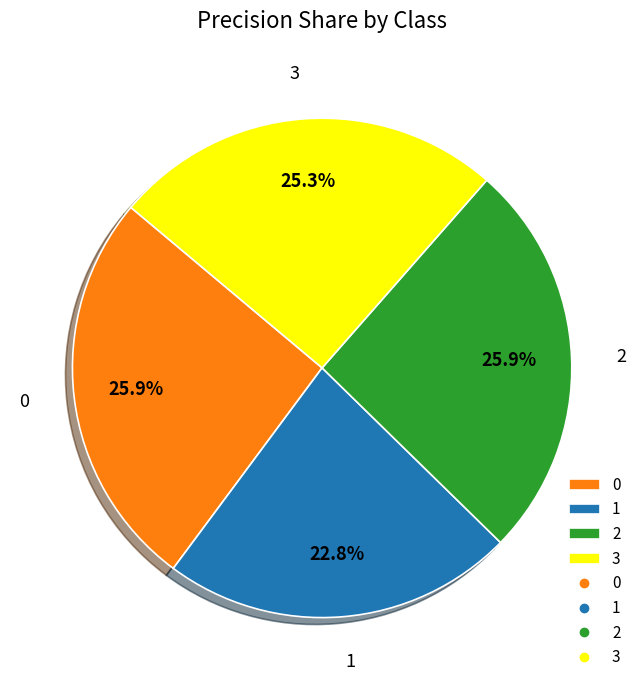

Is it true that 1 is 30% of the pie?

False